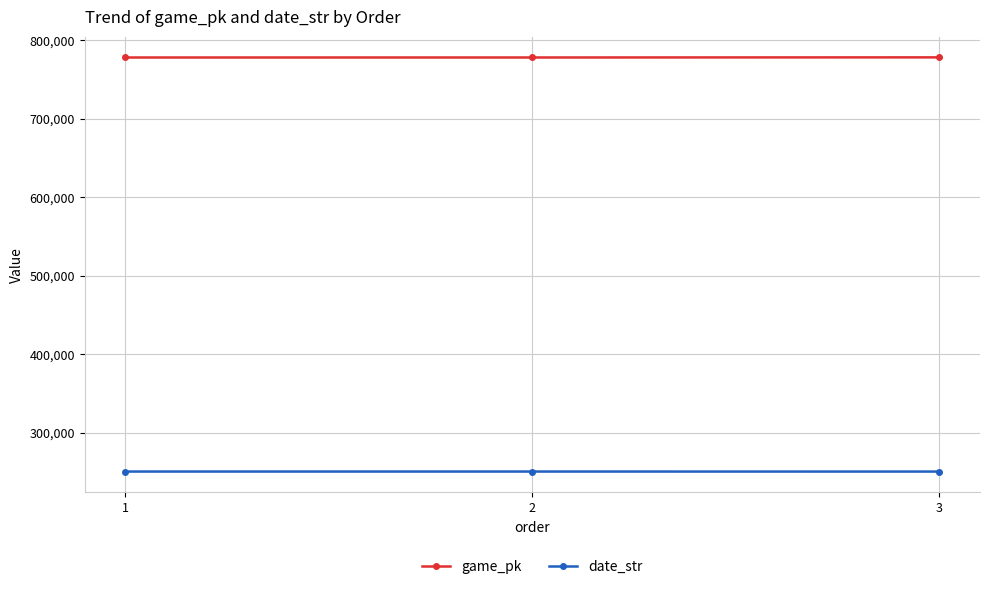

Rank the series by their maximum value, from lowest to highest.

date_str, game_pk